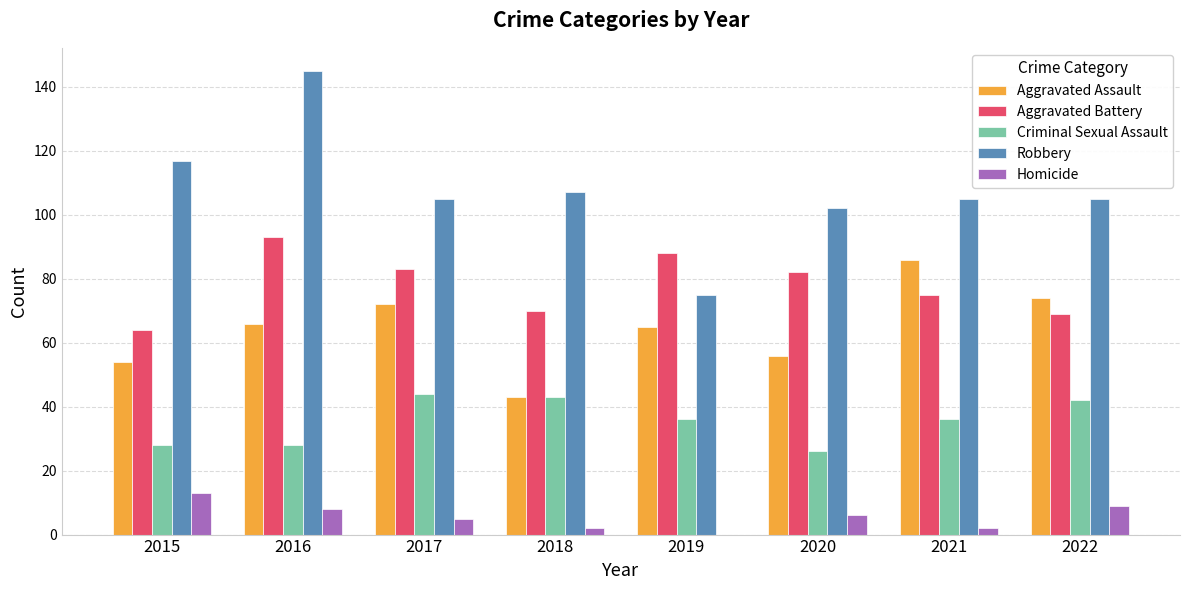

Reading right to left, transcribe all the data shown in this chart.

Aggravated Assault: 2022=74	2021=86	2020=56	2019=65	2018=43	2017=72	2016=66	2015=54
Aggravated Battery: 2022=69	2021=75	2020=82	2019=88	2018=70	2017=83	2016=93	2015=64
Criminal Sexual Assault: 2022=42	2021=36	2020=26	2019=36	2018=43	2017=44	2016=28	2015=28
Robbery: 2022=105	2021=105	2020=102	2019=75	2018=107	2017=105	2016=145	2015=117
Homicide: 2022=9	2021=2	2020=6	2019=0	2018=2	2017=5	2016=8	2015=13